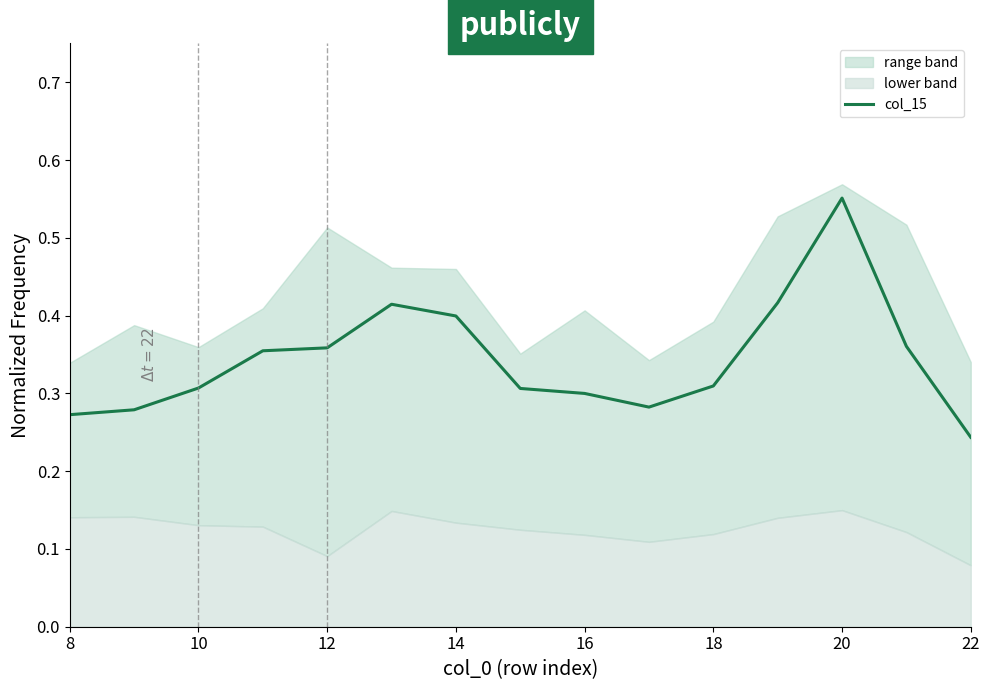

The value of col_15 at 10 is 0.3. True or false?

True